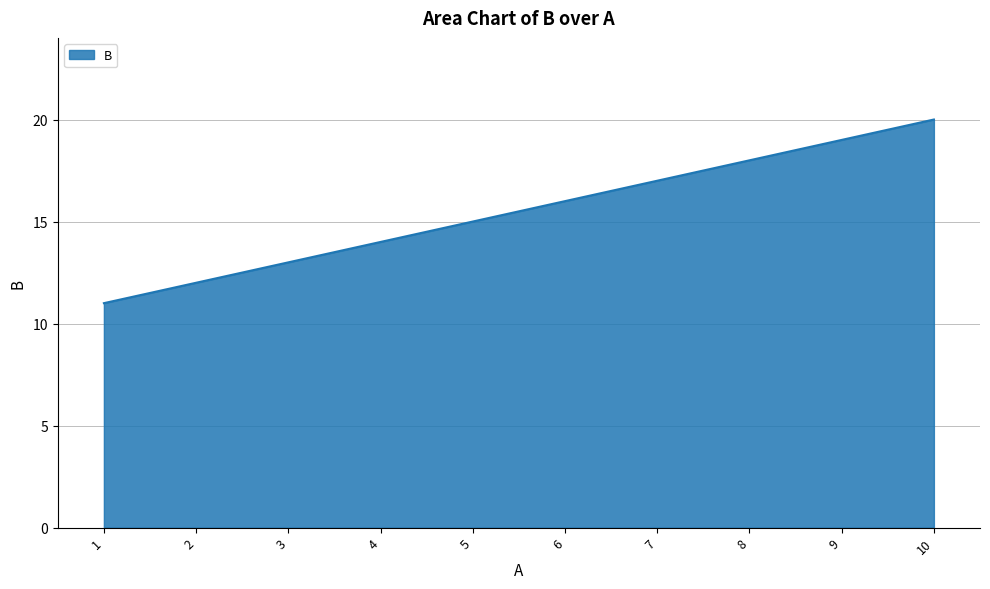

What is the change in value from 4 to 8?

+4